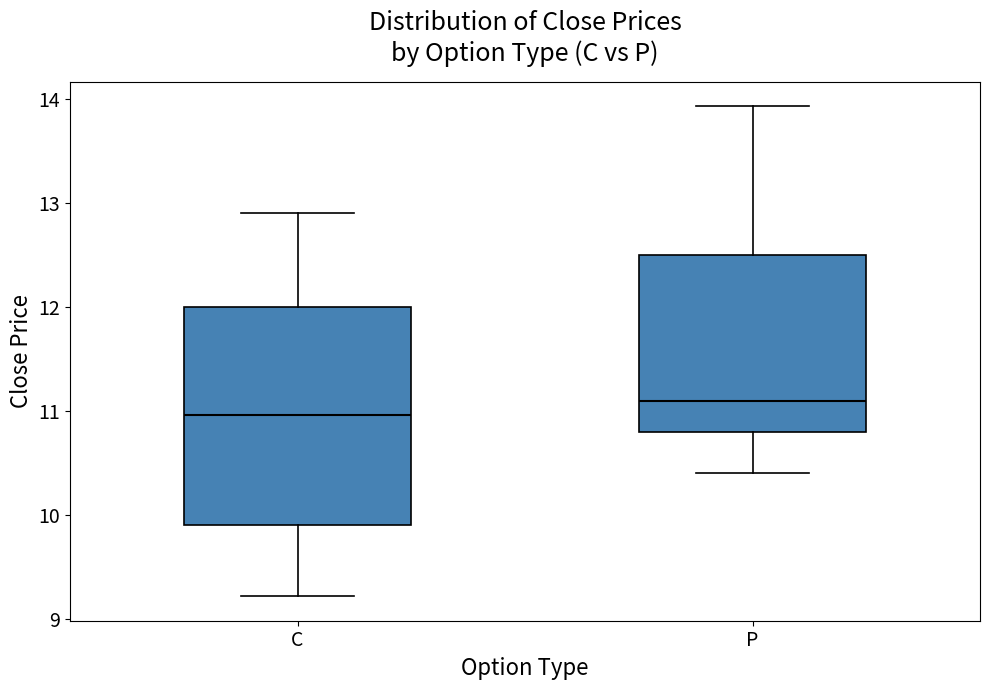

Where does the median line of the box for P sit on the y-axis? The values are not printed on the chart, so give them approximately, as read against the axis.

11.1